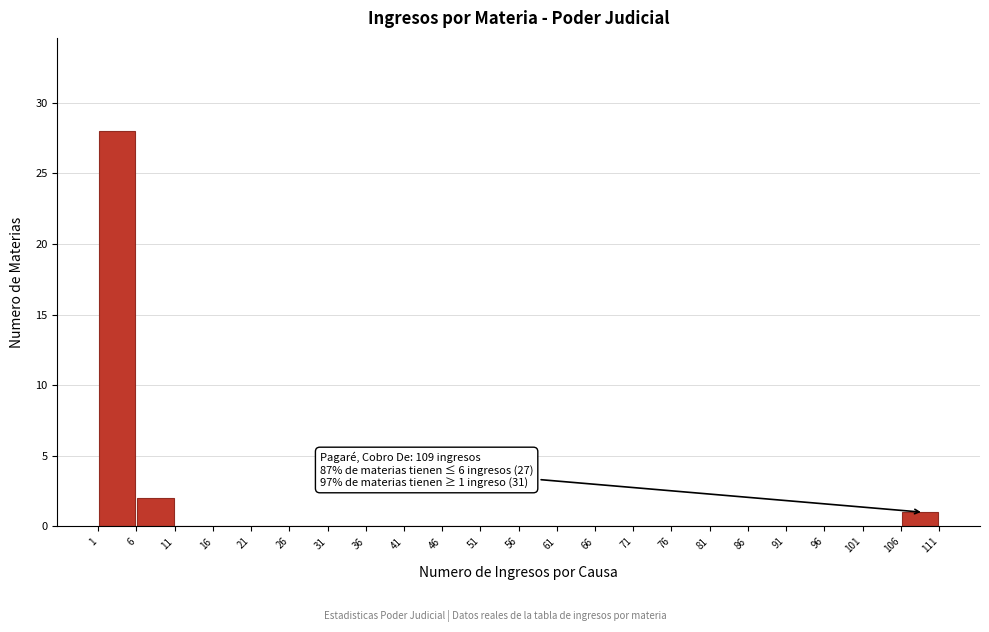

Which range on the x-axis has the tallest bar?

1 to 6